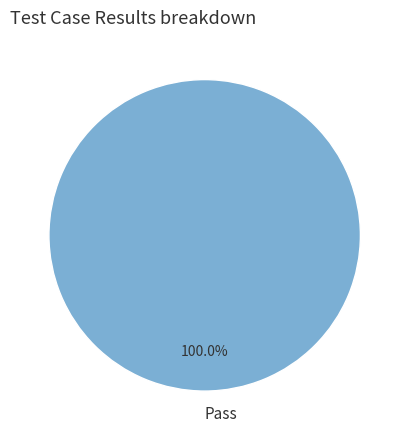

Does any single category account for the majority?

Yes